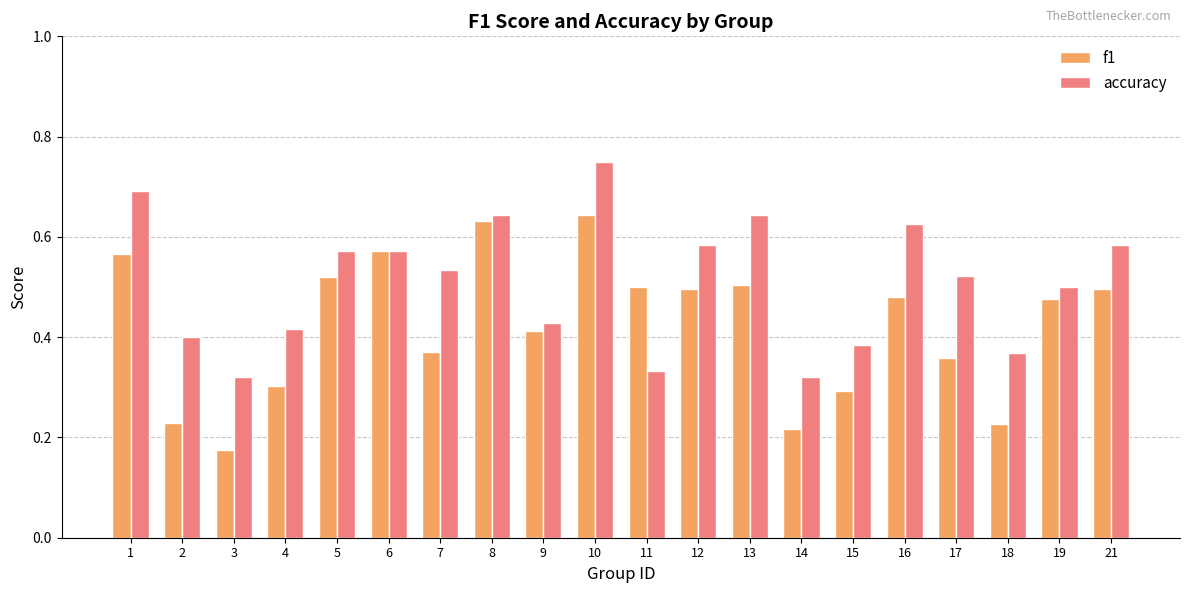

At how many categories does at least one series exceed 0?

20